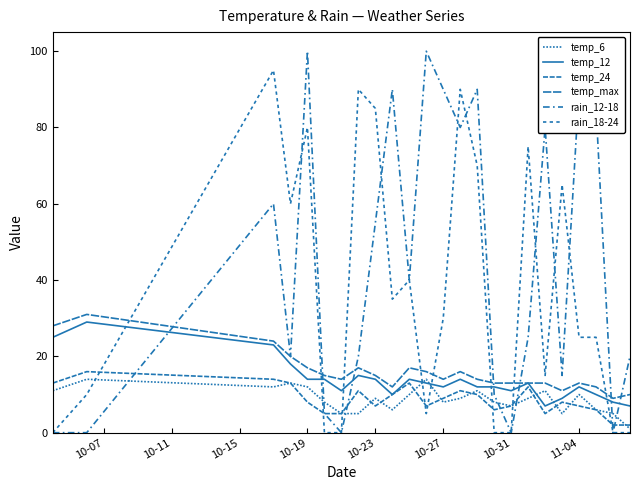

Does the chart display data point markers on the line(s)?

No